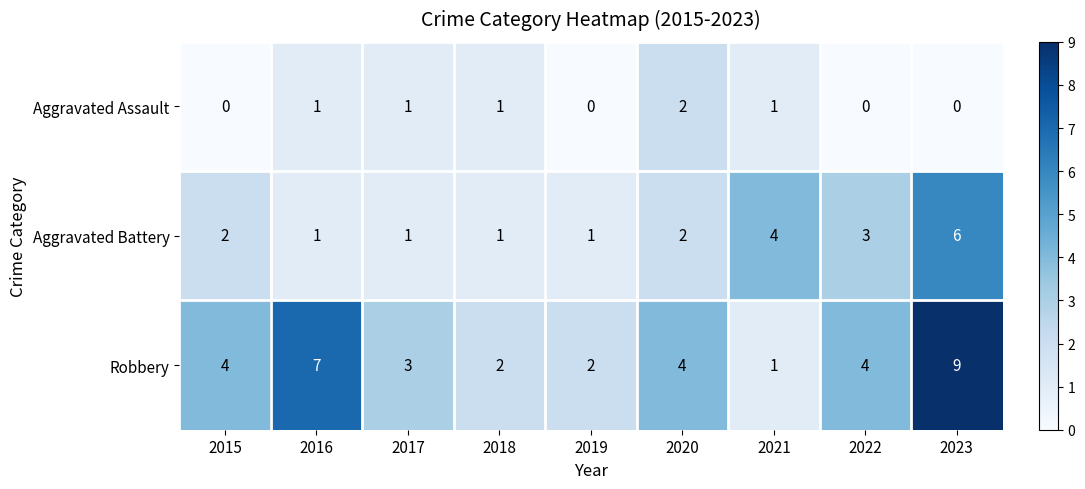

Rank the series by their average value, from highest to lowest.

Robbery, Aggravated Battery, Aggravated Assault